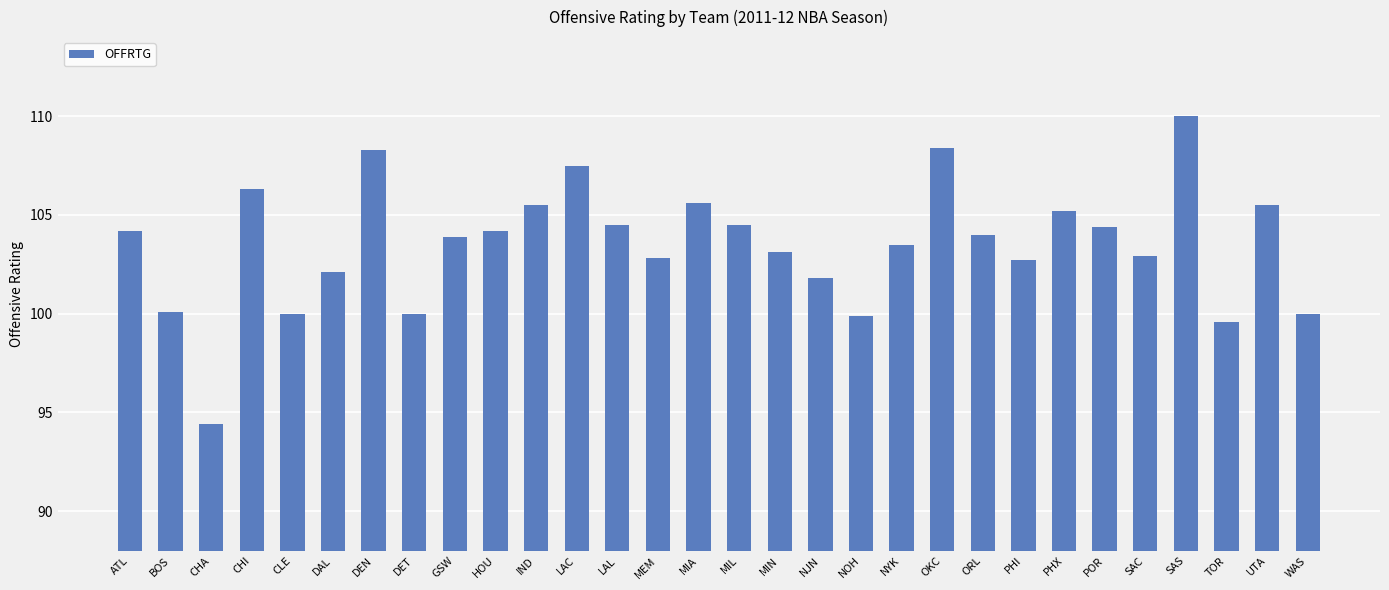

How many series are shown in this chart?

1